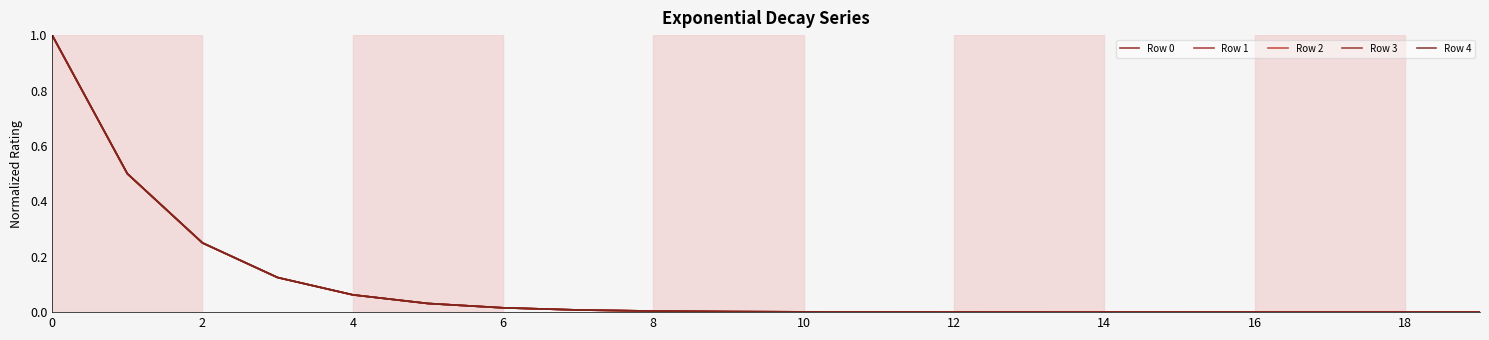

How many distinct data groups are displayed?

5